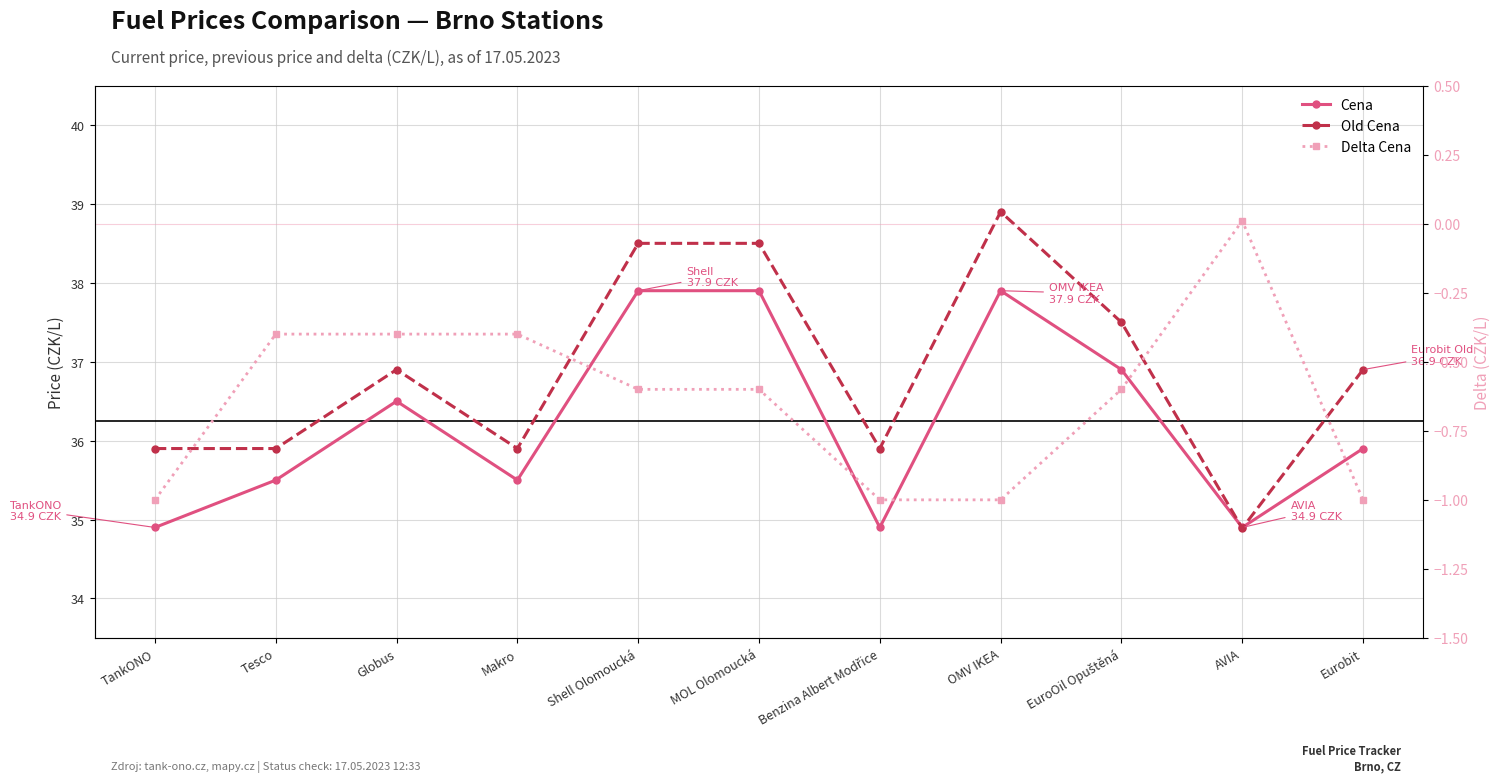

What is the label of the 3rd point from the left?

Globus